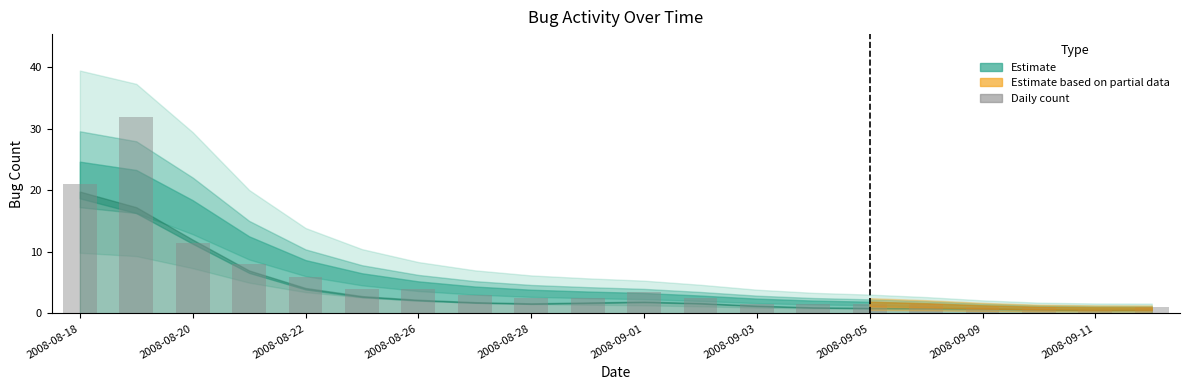

What is the difference between the maximum and second lowest values?

31.0